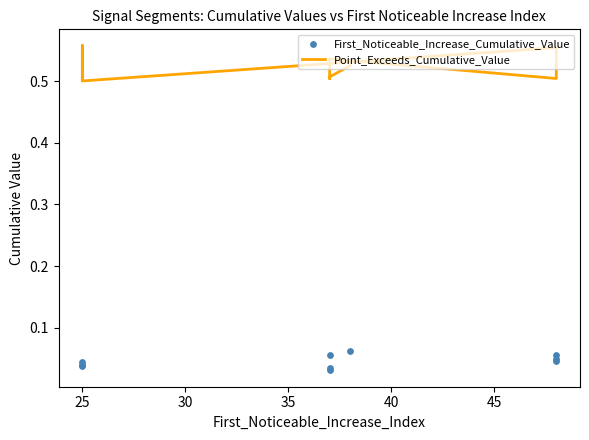

What are all the series names shown in the legend?

Point_Exceeds_Cumulative_Value, First_Noticeable_Increase_Cumulative_Value